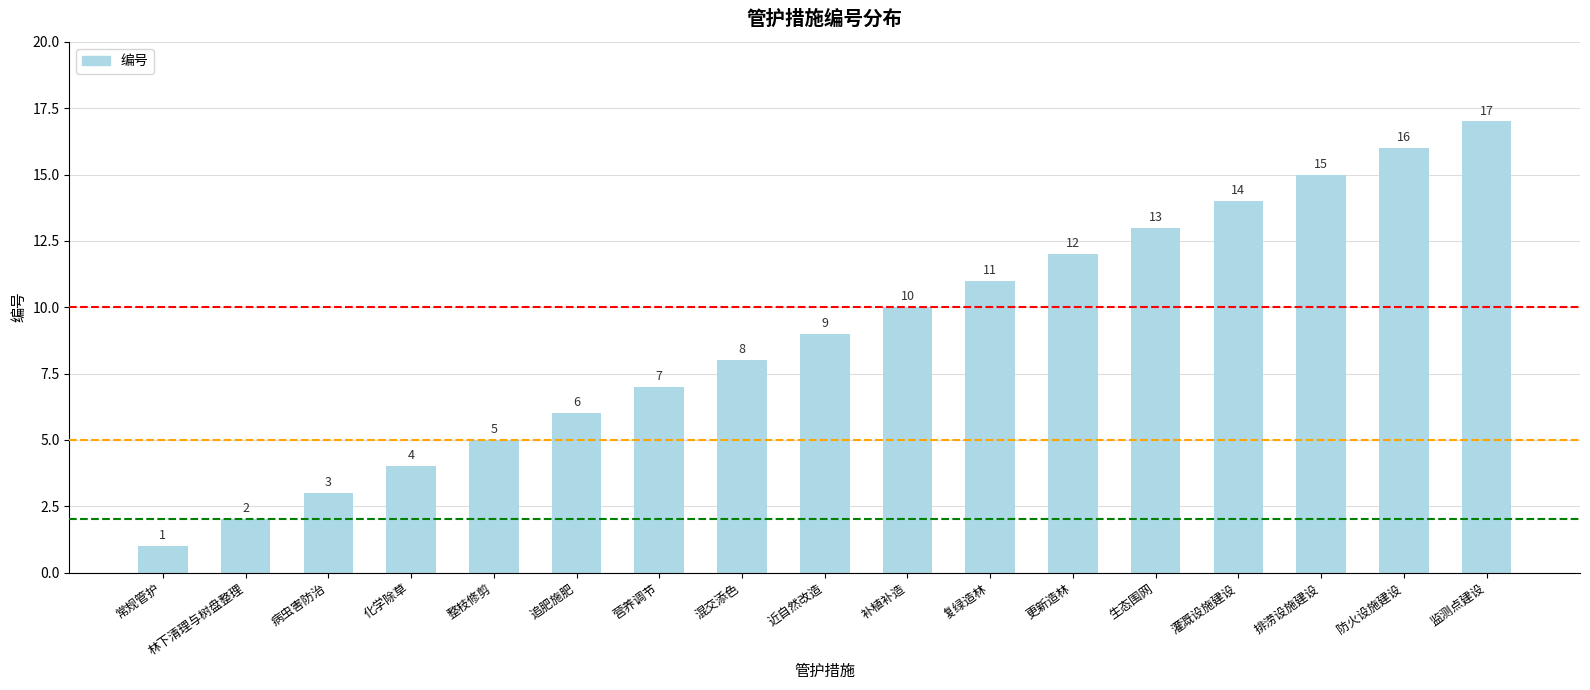

List the labels in order of value, largest first.

监测点建设, 防火设施建设, 排涝设施建设, 灌溉设施建设, 生态围网, 更新造林, 复绿造林, 补植补造, 近自然改造, 混交添色, 营养调节, 追肥施肥, 整枝修剪, 化学除草, 病虫害防治, 林下清理与树盘整理, 常规管护